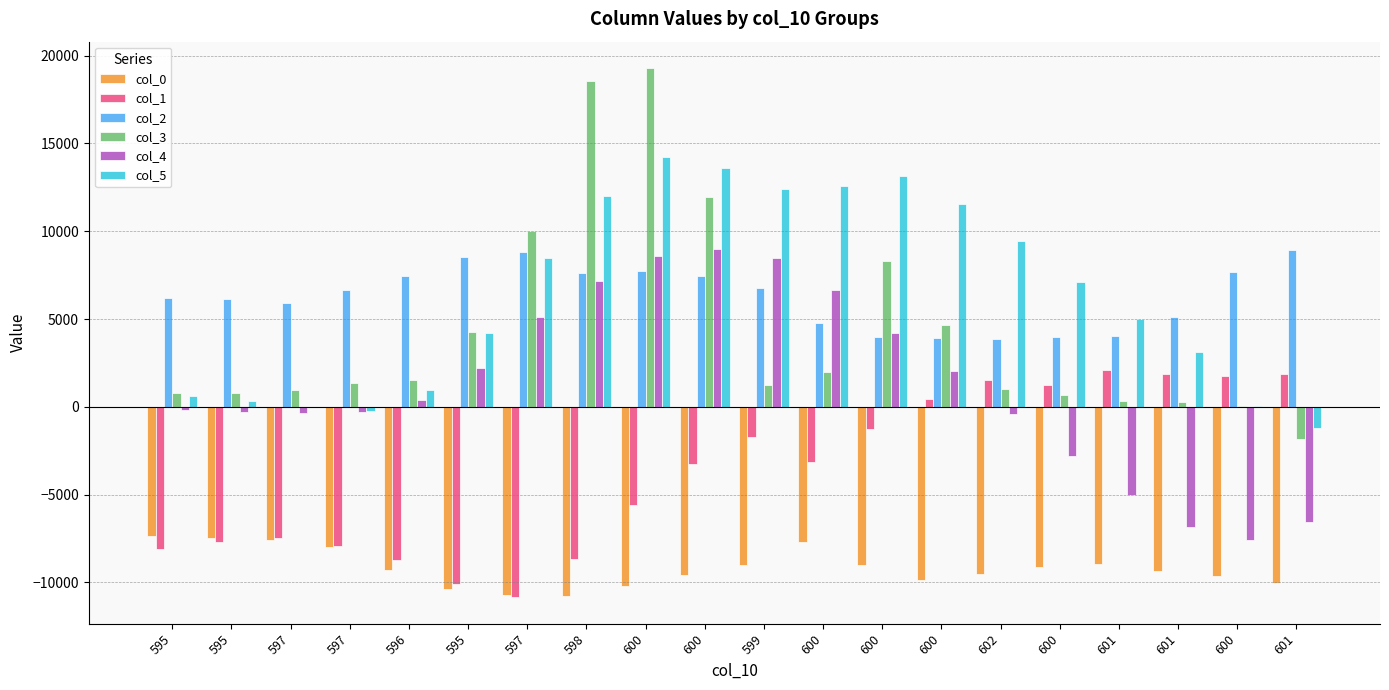

How many distinct data groups are displayed?

6